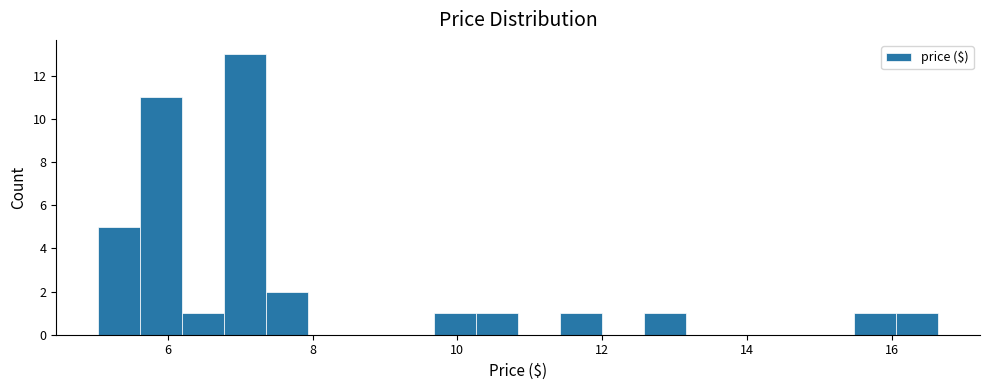

Read against the x-axis, roughly where is the centre of the tallest bar?

7.0